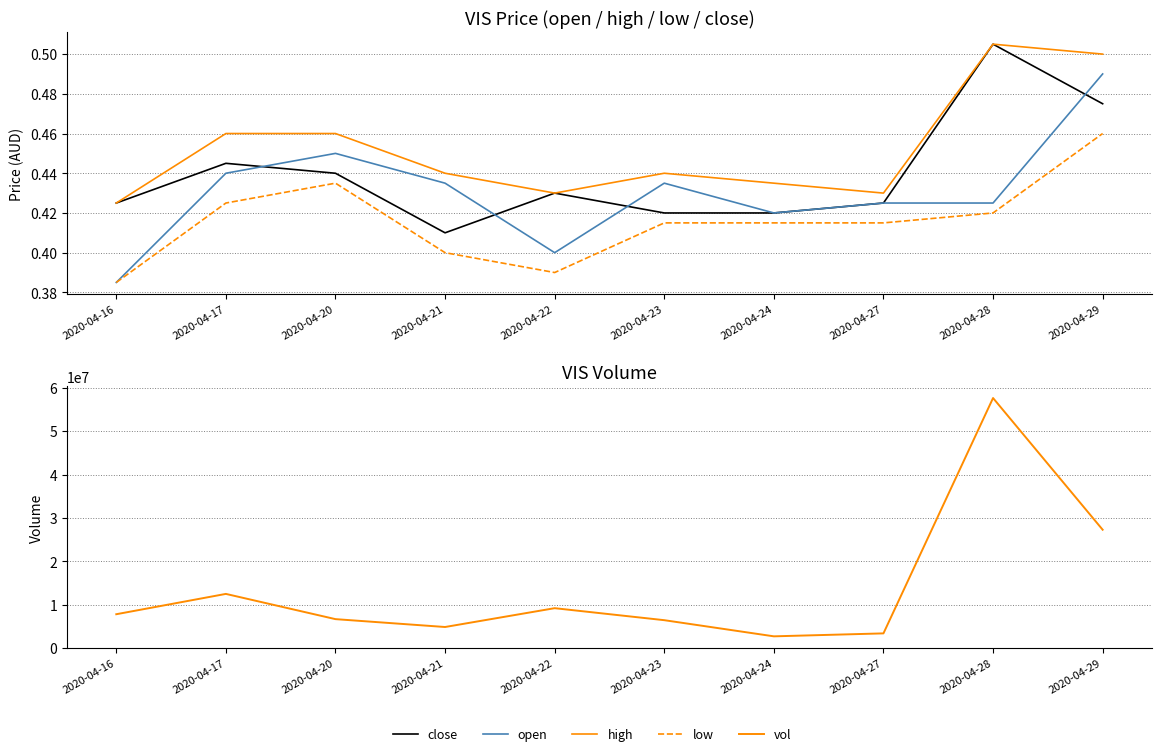

Does the chart display data point markers on the line(s)?

No